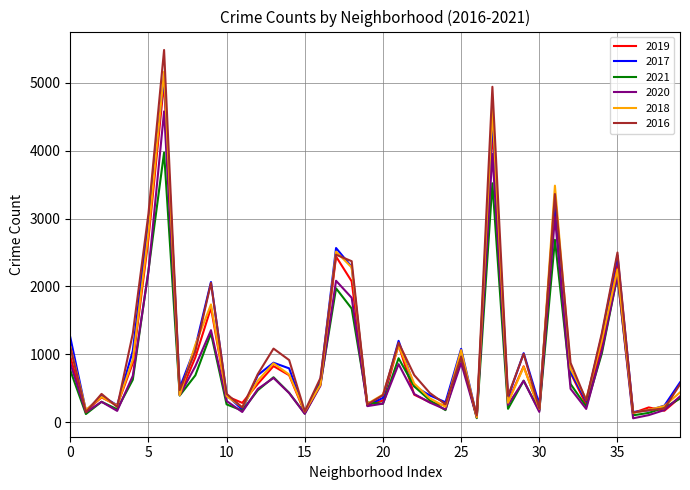

Which series has the widest spread of values?

2016